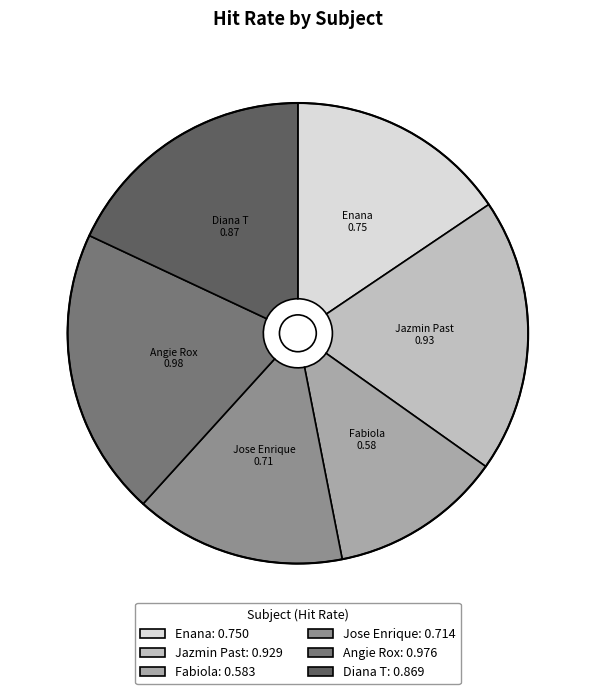

Count the number of slices in the pie.

6